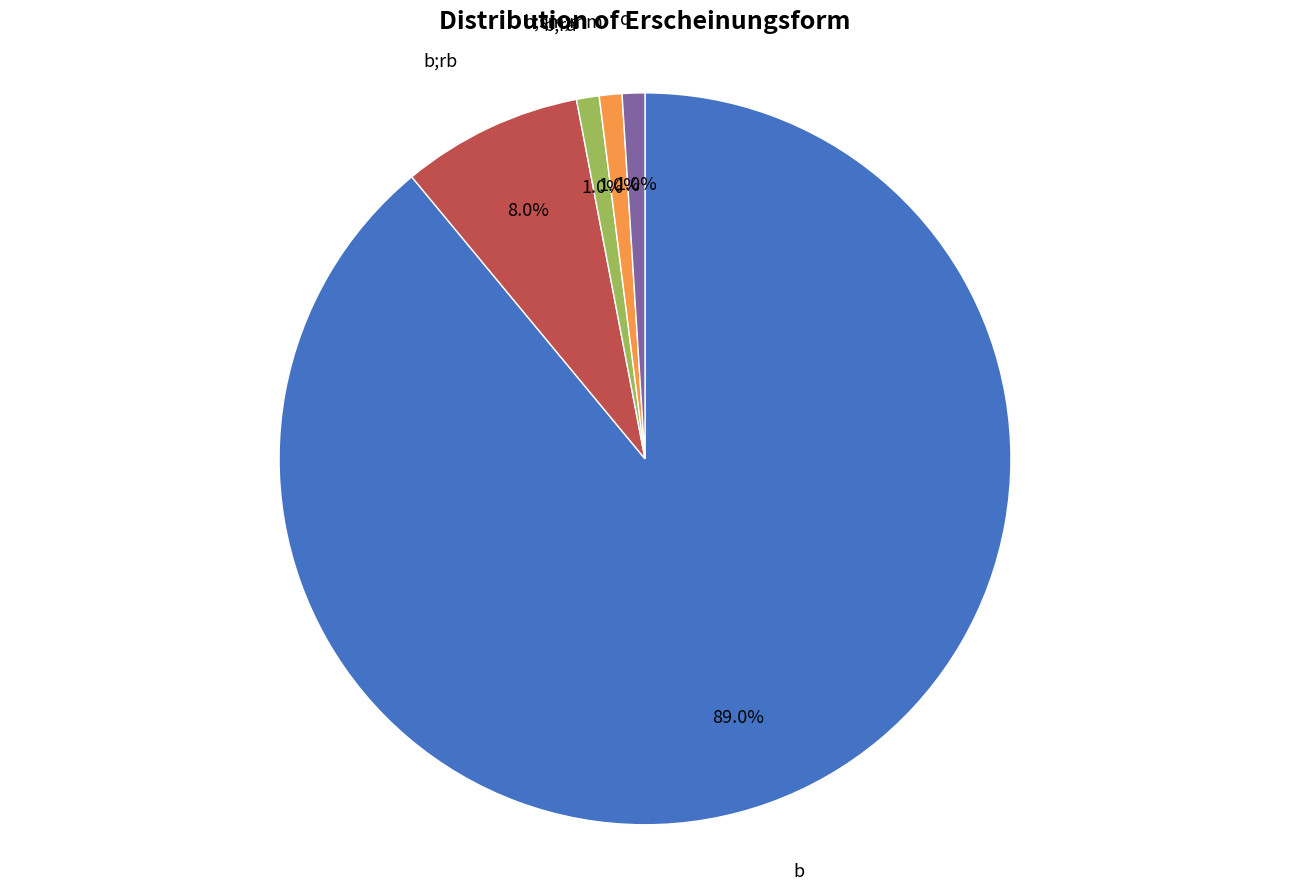

Is there a majority slice in this chart?

Yes